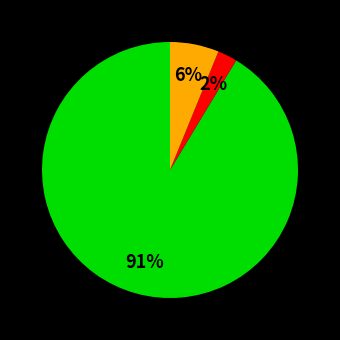

How many segments does this pie chart have?

3